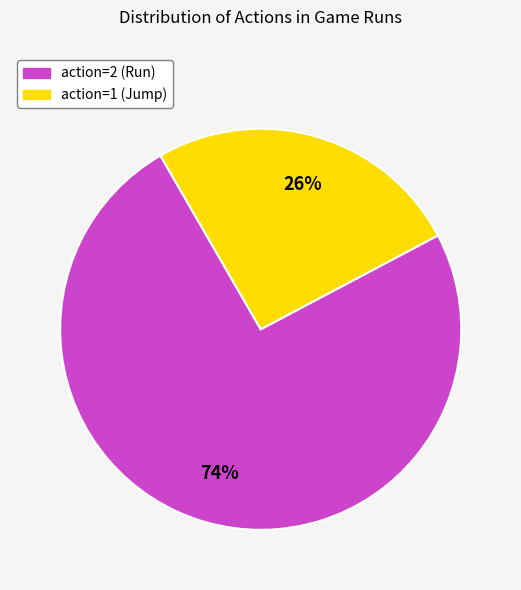

To the nearest percent, what is the average slice percentage?

50%